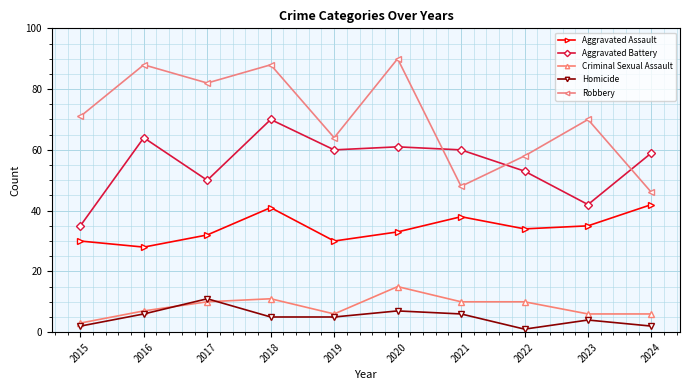

Is the value of Aggravated Battery at 2016 greater than the value of Homicide at 2024?

Yes